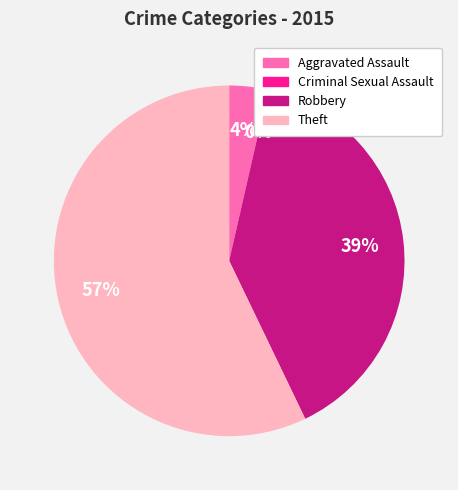

What is the ratio of the value at Theft to the value at Aggravated Assault?

16.0